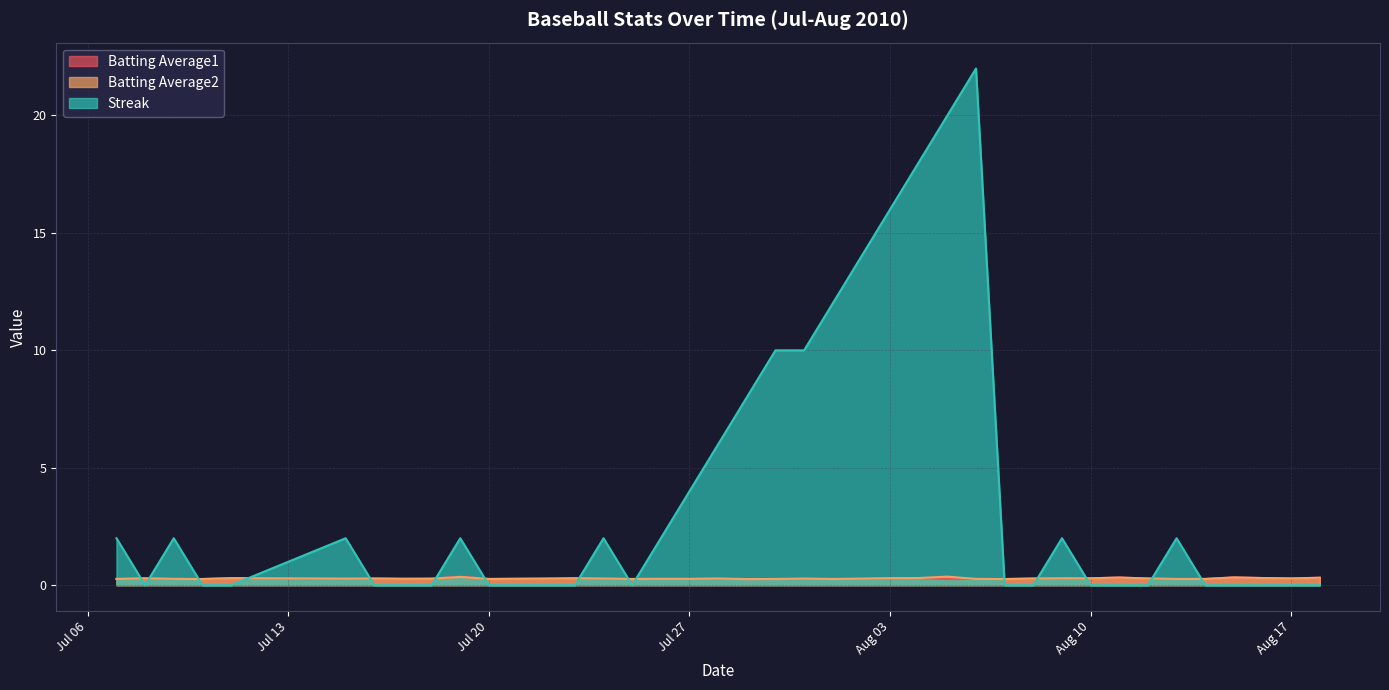

What is the value of the Batting Average2 point at the 15th from the left?

0.3